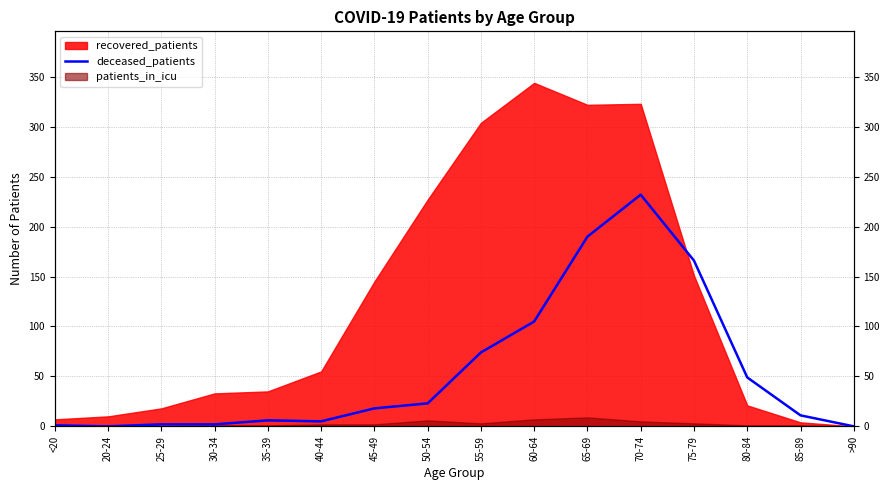

How many points are higher than both their immediate neighbors (excluding endpoints)?

2